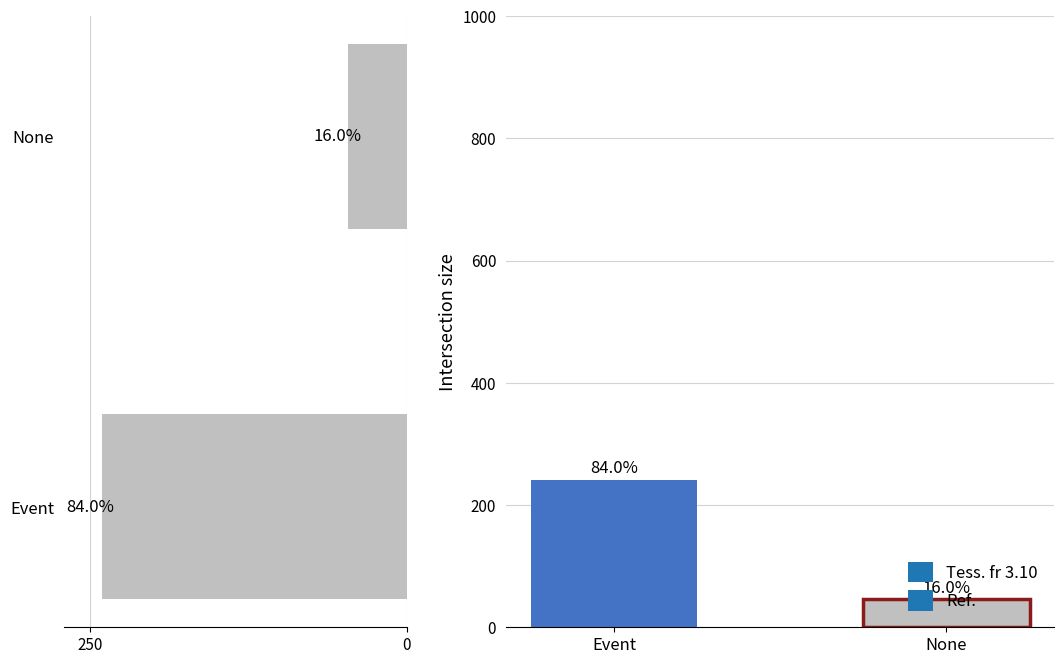

What is the ratio of the value at Event to the value at None?

5.2